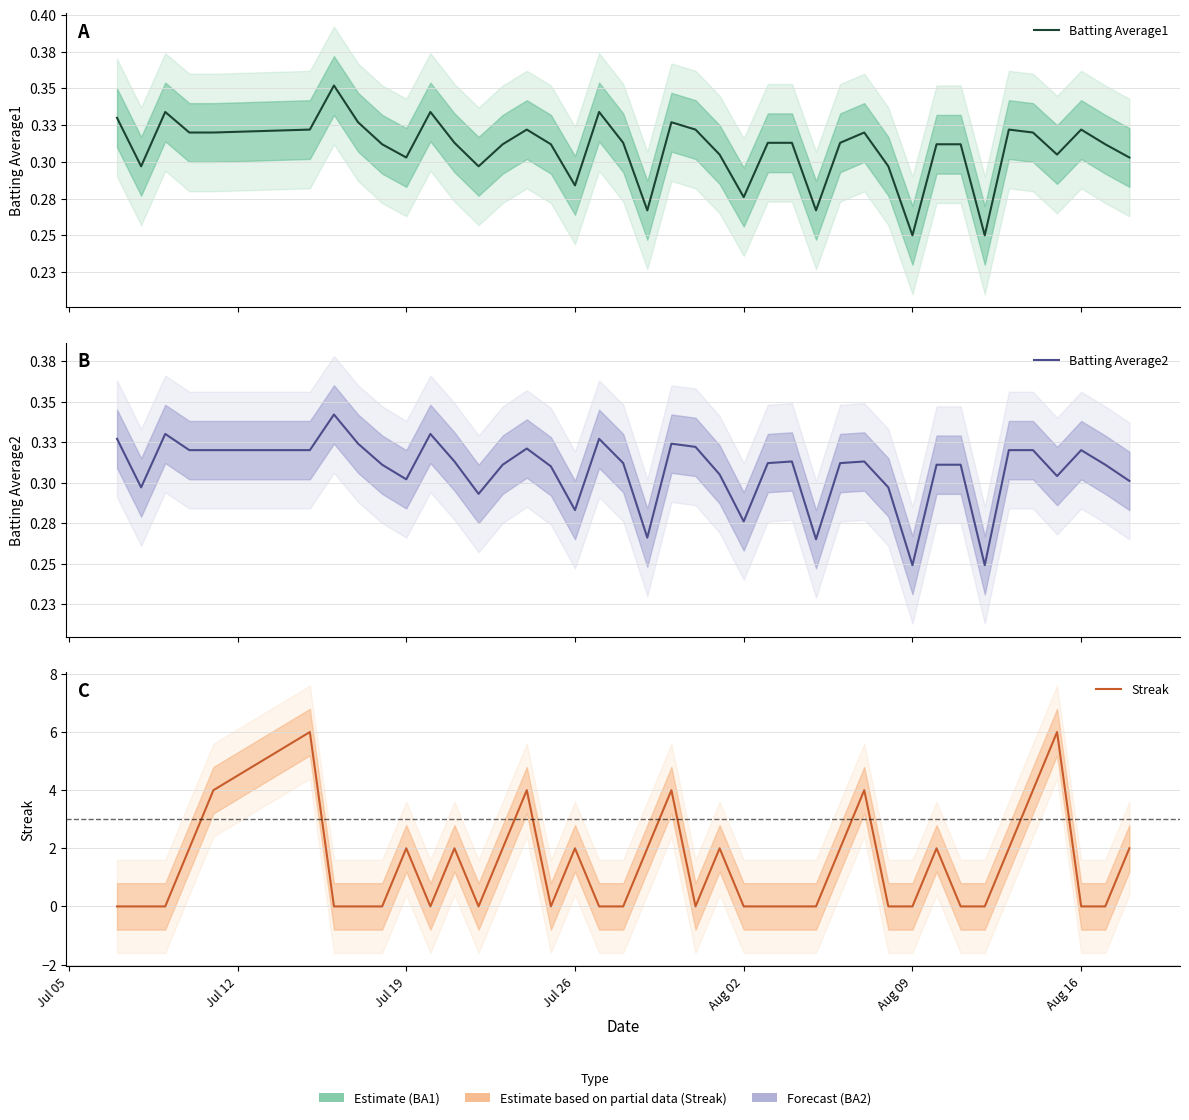

What is the total value across all series at Aug 16?

0.6